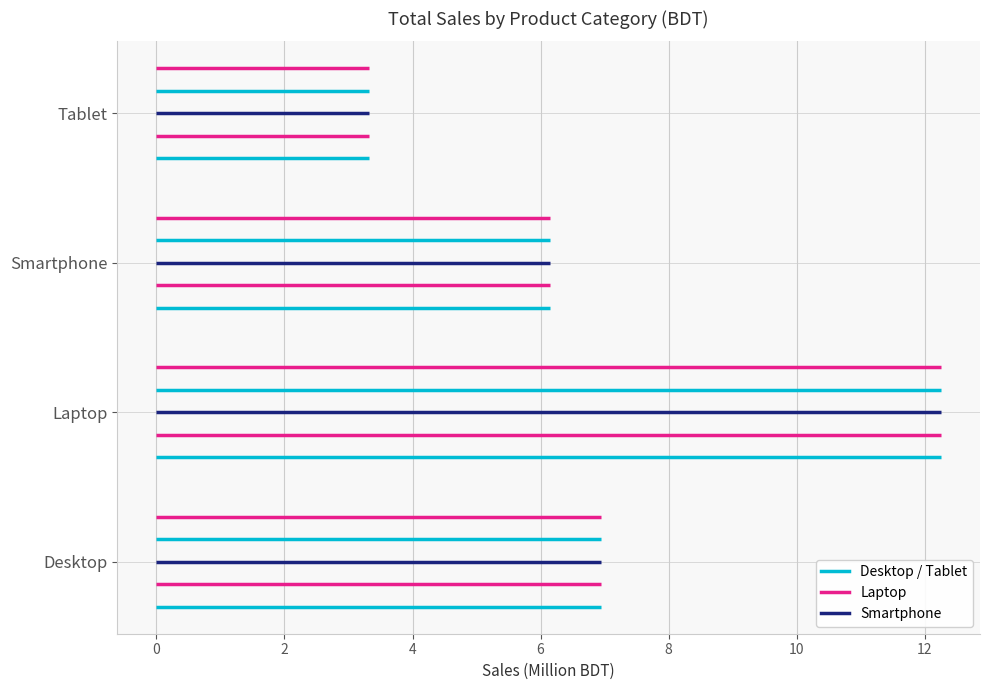

List the labels in order of value, largest first.

Laptop, Desktop, Smartphone, Tablet